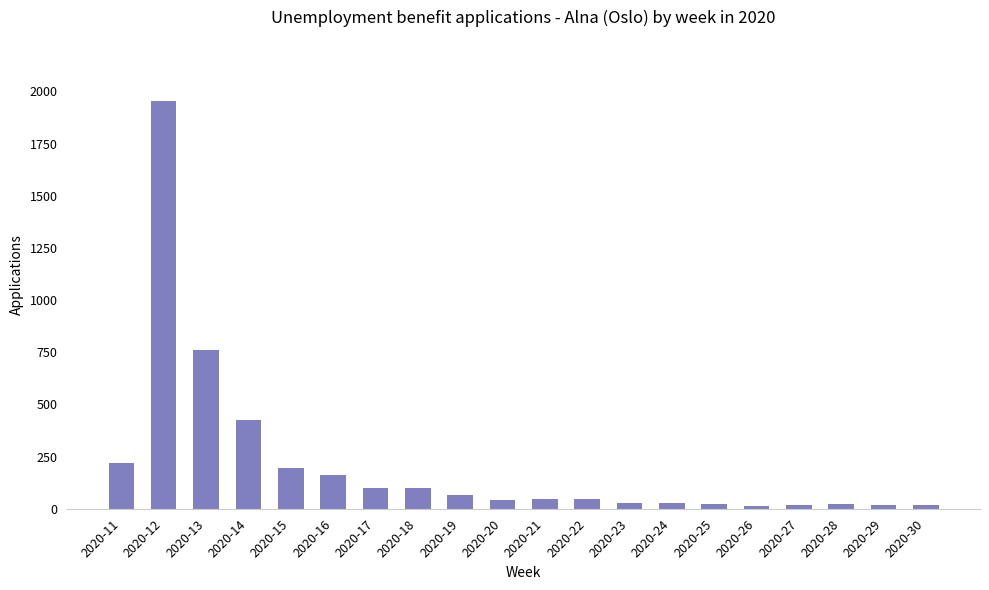

True or false: the data shows 43 at 2020-20.

True